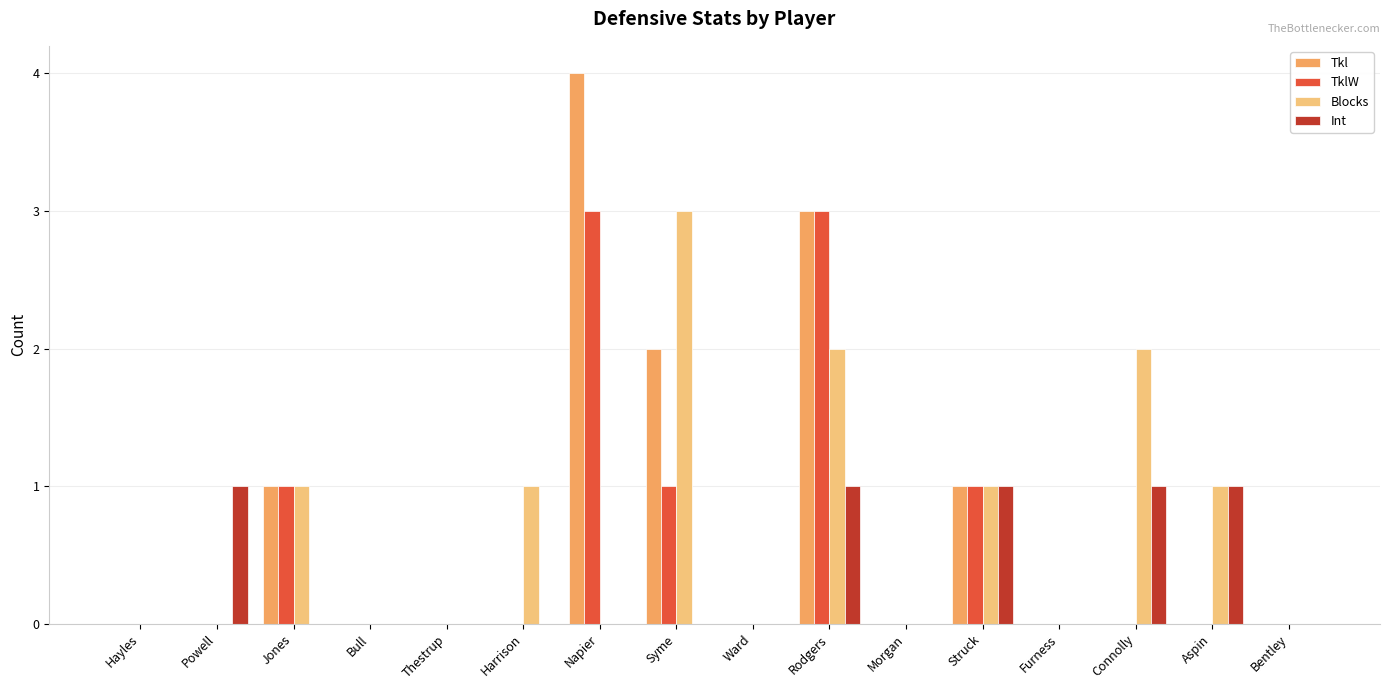

Reading left to right, transcribe all the data shown in this chart.

Tkl: 0	0	1	0	0	0	4	2	0	3	0	1	0	0	0	0
TklW: 0	0	1	0	0	0	3	1	0	3	0	1	0	0	0	0
Blocks: 0	0	1	0	0	1	0	3	0	2	0	1	0	2	1	0
Int: 0	1	0	0	0	0	0	0	0	1	0	1	0	1	1	0